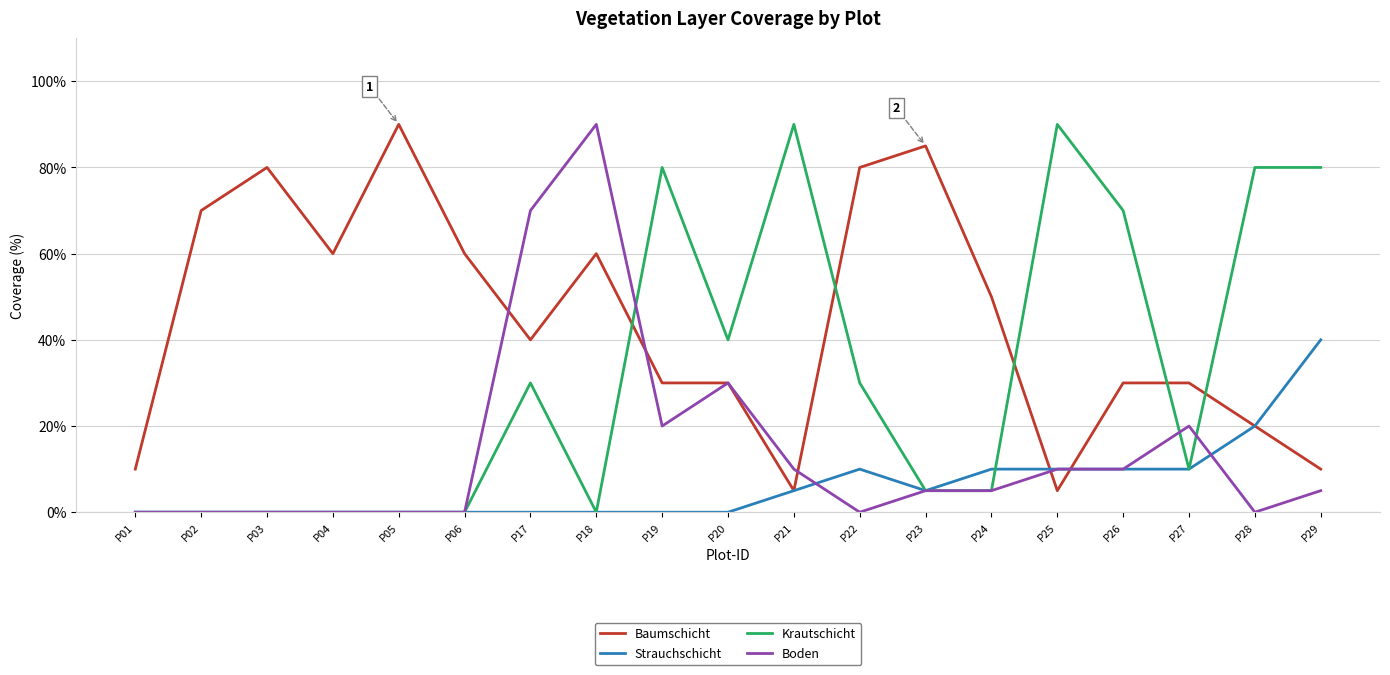

What is the sum of the Strauchschicht values at P29 and P28?

60